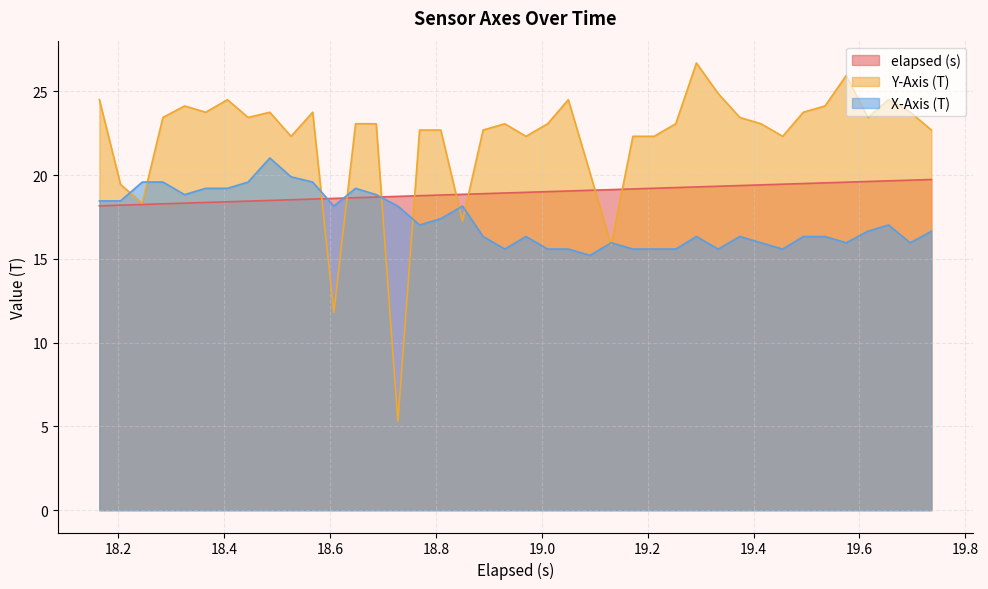

List the series in order of their overall mean, lowest first.

X-Axis (T), elapsed (s), Y-Axis (T)